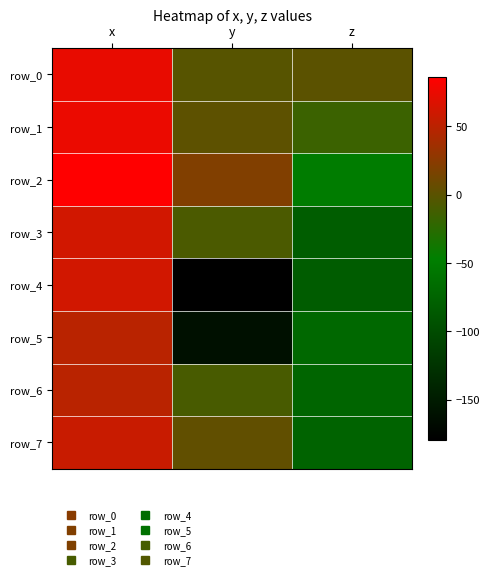

What is the smallest value displayed?

-179.3